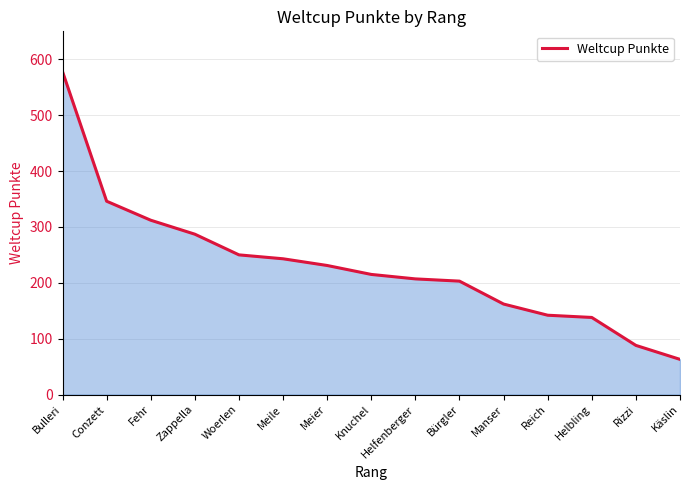

How many values are below 215?

7